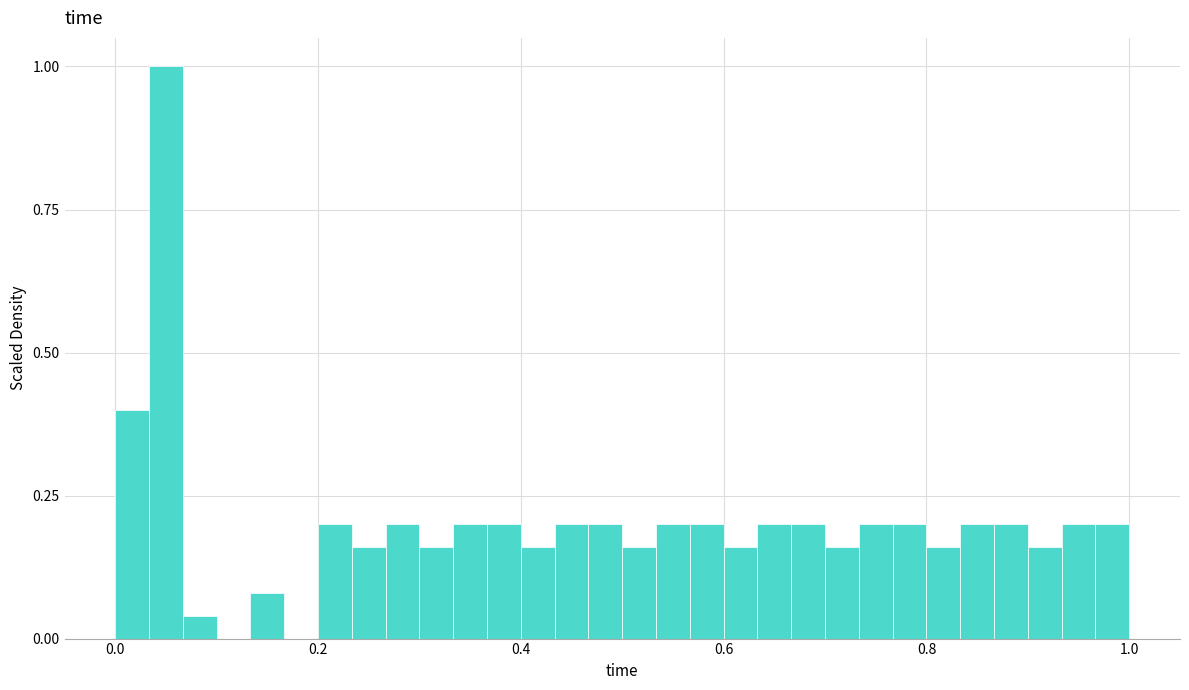

Around what value on the x-axis is the tallest bar? Give the approximate position of its centre, as read against the axis.

0.06